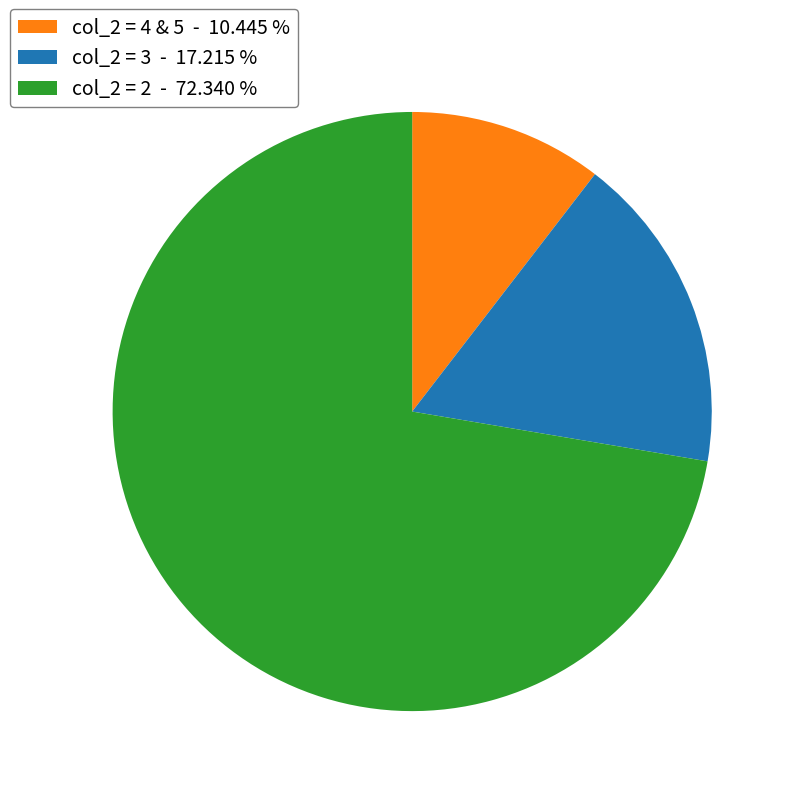

How many segments does this pie chart have?

3